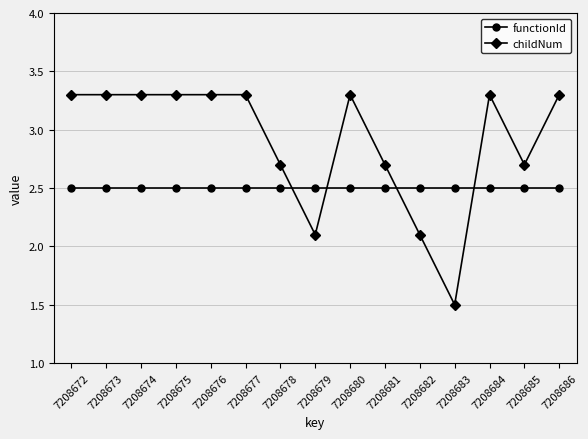

What is the difference between the maximum and minimum values in the childNum series?

1.8